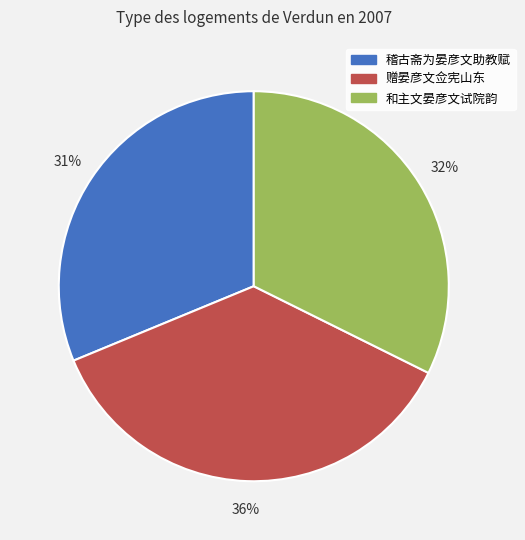

What percentage is the 稽古斋为晏彦文助教赋 slice, to the nearest percent?

31%